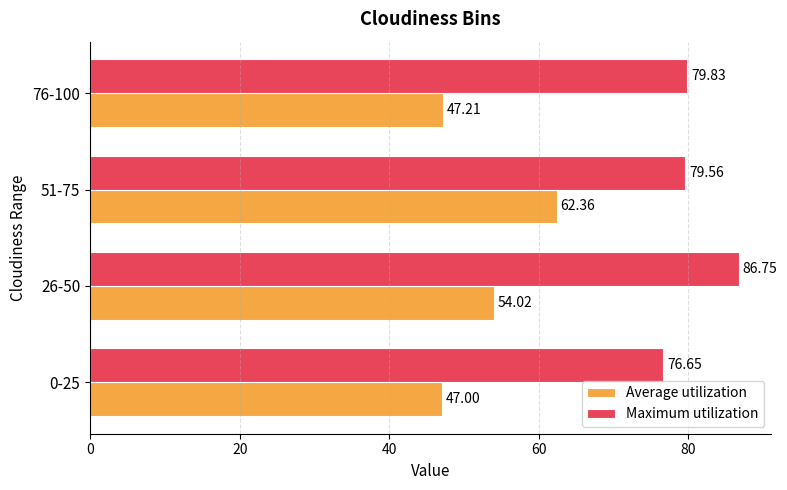

What is the maximum value for Average utilization?

62.4